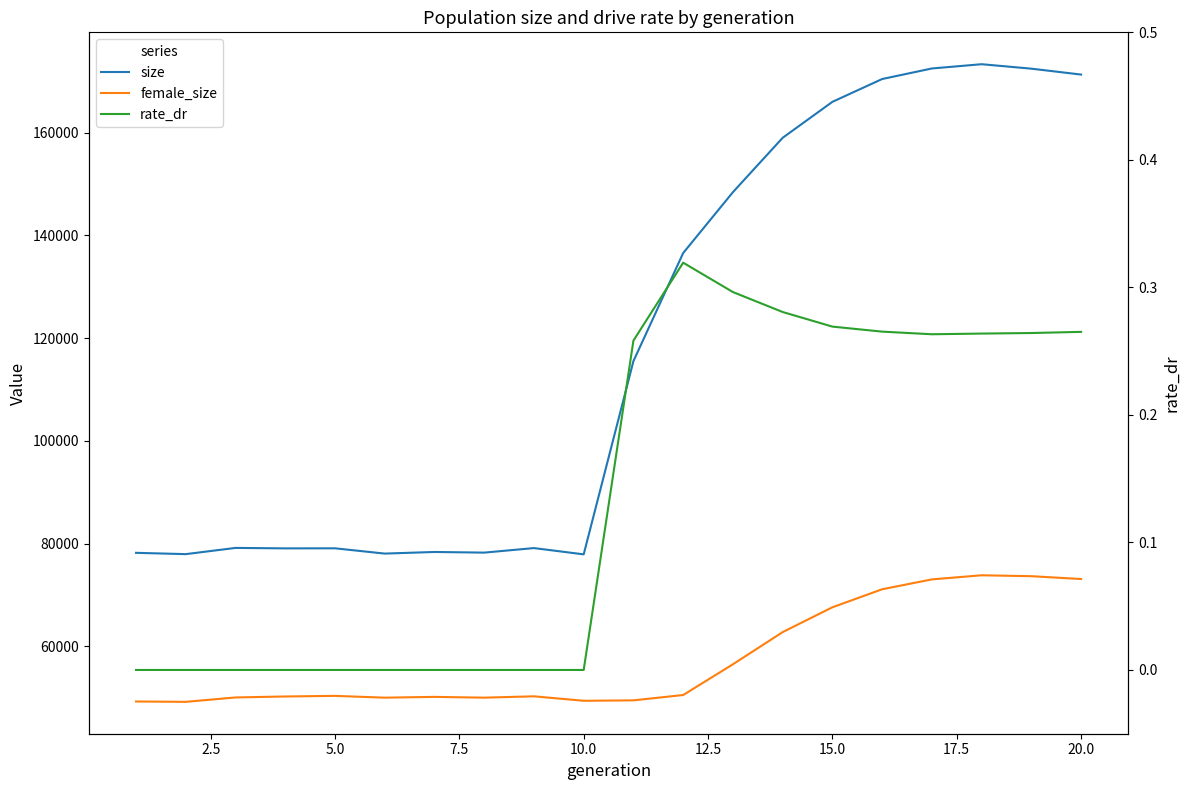

Reading left to right, list all the values displayed in this chart.

size: 78231.0	77977.0	79187.0	79098.0	79110.0	78084.0	78397.0	78272.0	79155.0	77934.0	115547.0	136582.0	148428.0	159010.0	166011.0	170451.0	172506.0	173335.0	172467.0	171320.0
female_size: 49296.0	49227.0	50081.0	50269.0	50389.0	50040.0	50191.0	50043.0	50300.0	49434.0	49516.0	50554.0	56534.0	62796.0	67631.0	71138.0	73058.0	73862.0	73683.0	73131.0
rate_dr: 0.0	0.0	0.0	0.0	0.0	0.0	0.0	0.0	0.0	0.0	0.3	0.3	0.3	0.3	0.3	0.3	0.3	0.3	0.3	0.3